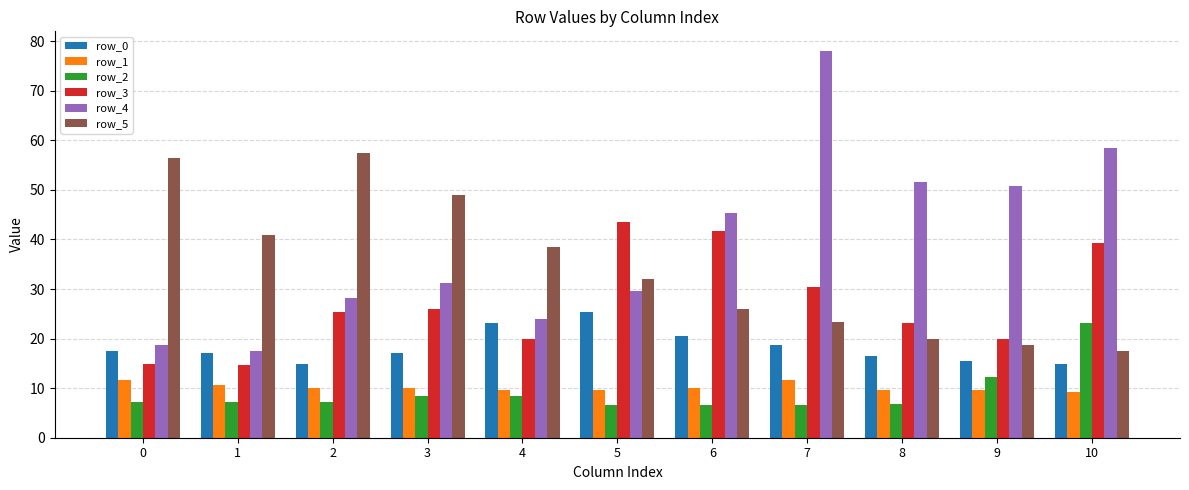

What is the average value of the row_4 series?

39.4